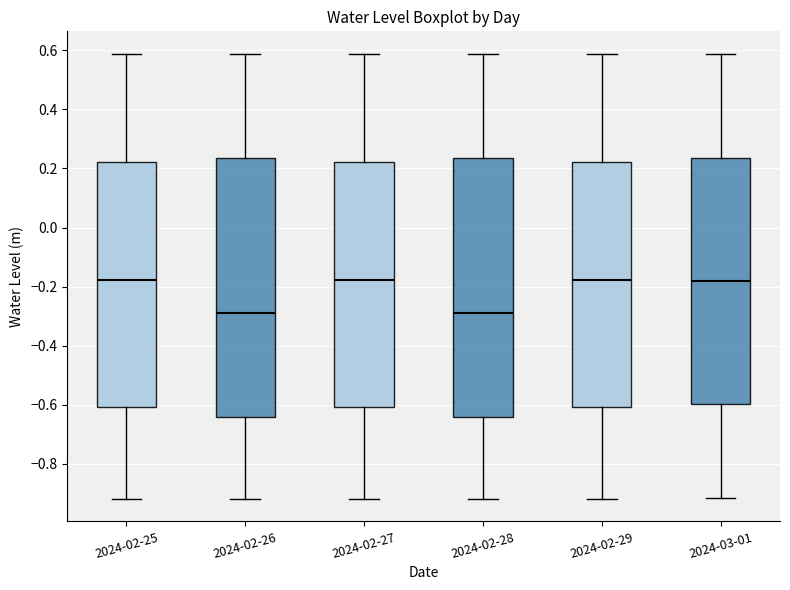

Reading left to right, transcribe this box plot: for each box, give where its median line is, the range the box spans, and where its two whiskers end, as read against the y-axis. The values are not printed on the chart, so give them approximately, as read against the axis.

2024-02-25: median -0.18, box -0.60 to 0.22, whiskers -0.92 to 0.58
2024-02-26: median -0.28, box -0.64 to 0.24, whiskers -0.92 to 0.58
2024-02-27: median -0.18, box -0.60 to 0.22, whiskers -0.92 to 0.58
2024-02-28: median -0.28, box -0.64 to 0.24, whiskers -0.92 to 0.58
2024-02-29: median -0.18, box -0.60 to 0.22, whiskers -0.92 to 0.58
2024-03-01: median -0.18, box -0.60 to 0.24, whiskers -0.92 to 0.58